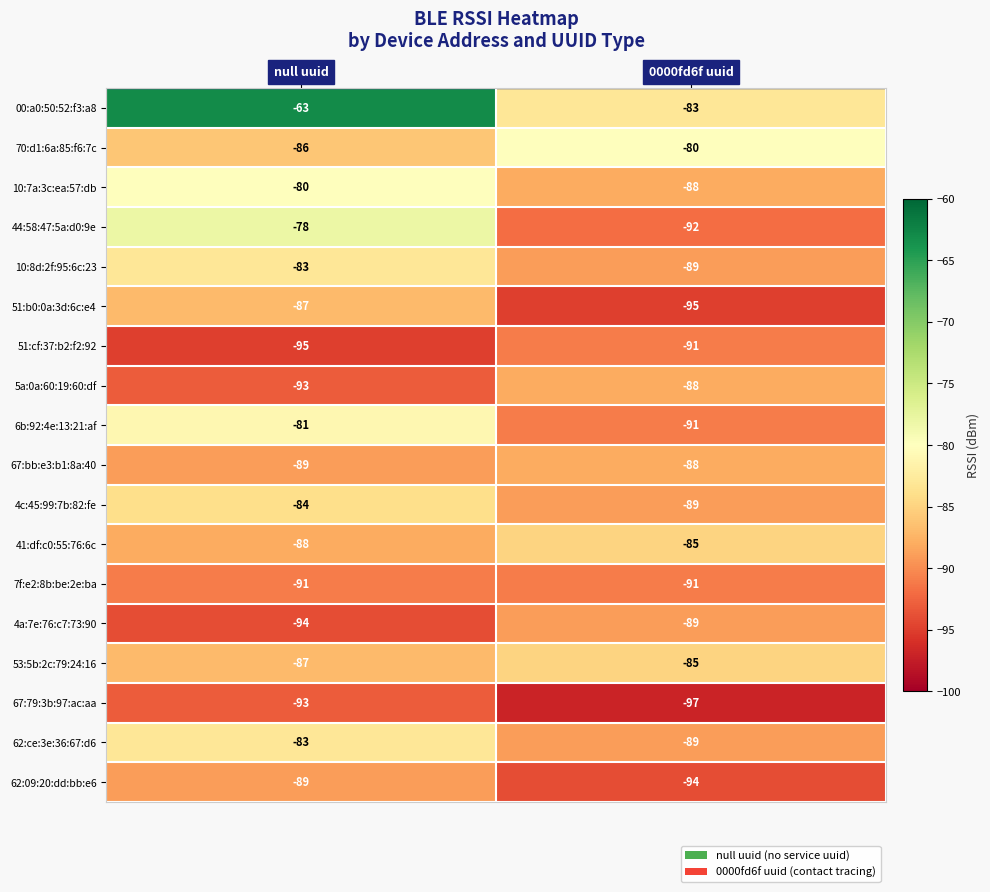

The 00:a0:50:52:f3:a8 series shows -93 at null uuid. True or false?

False